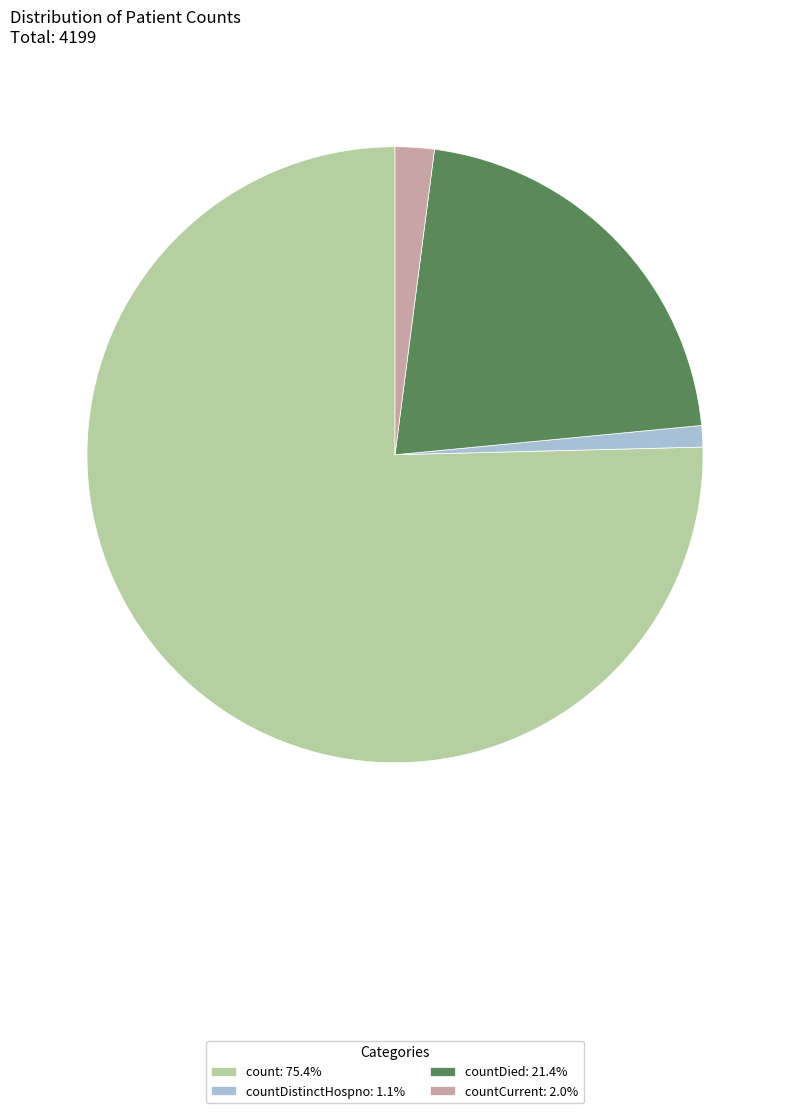

Does any single category account for the majority?

Yes